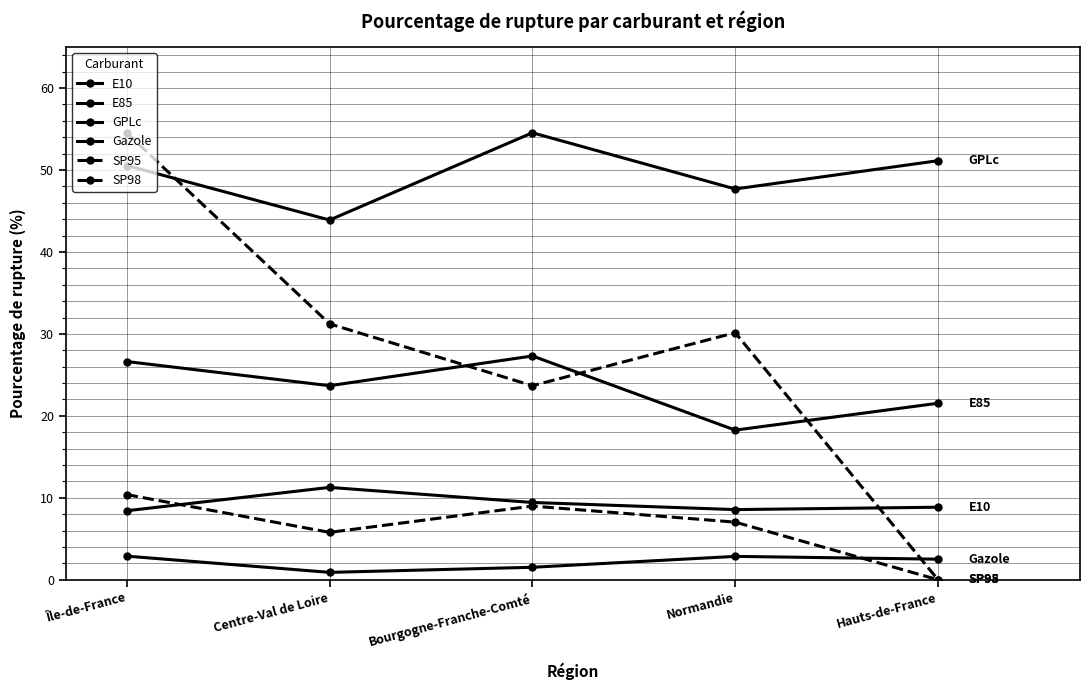

How many lines are shown in the chart?

6